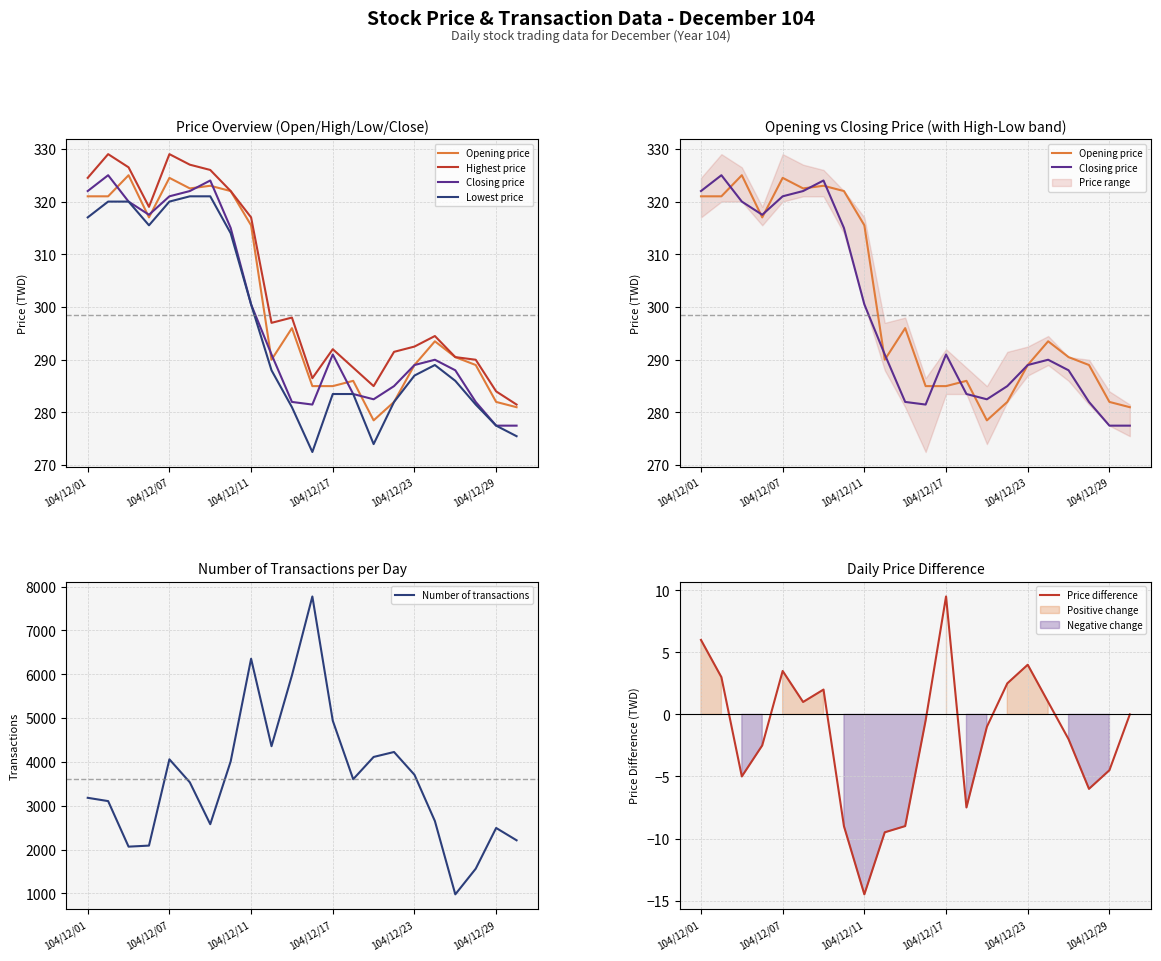

At which label does Highest price reach its minimum?

21